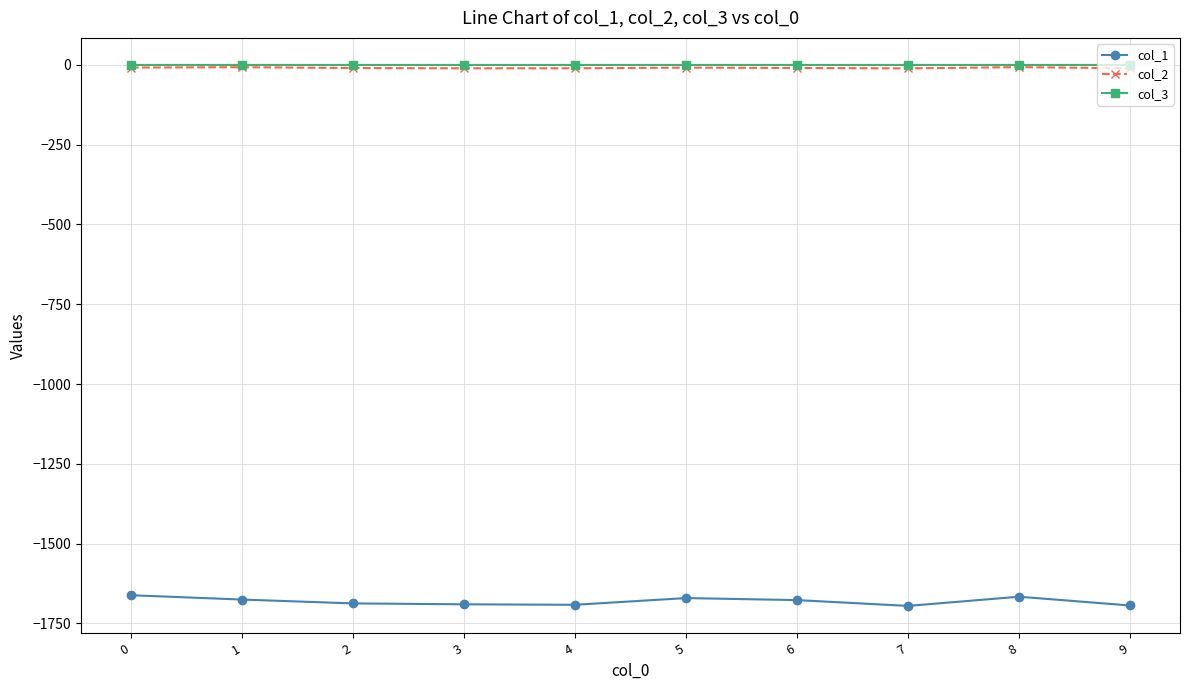

How many values in the col_2 series are below -9?

6